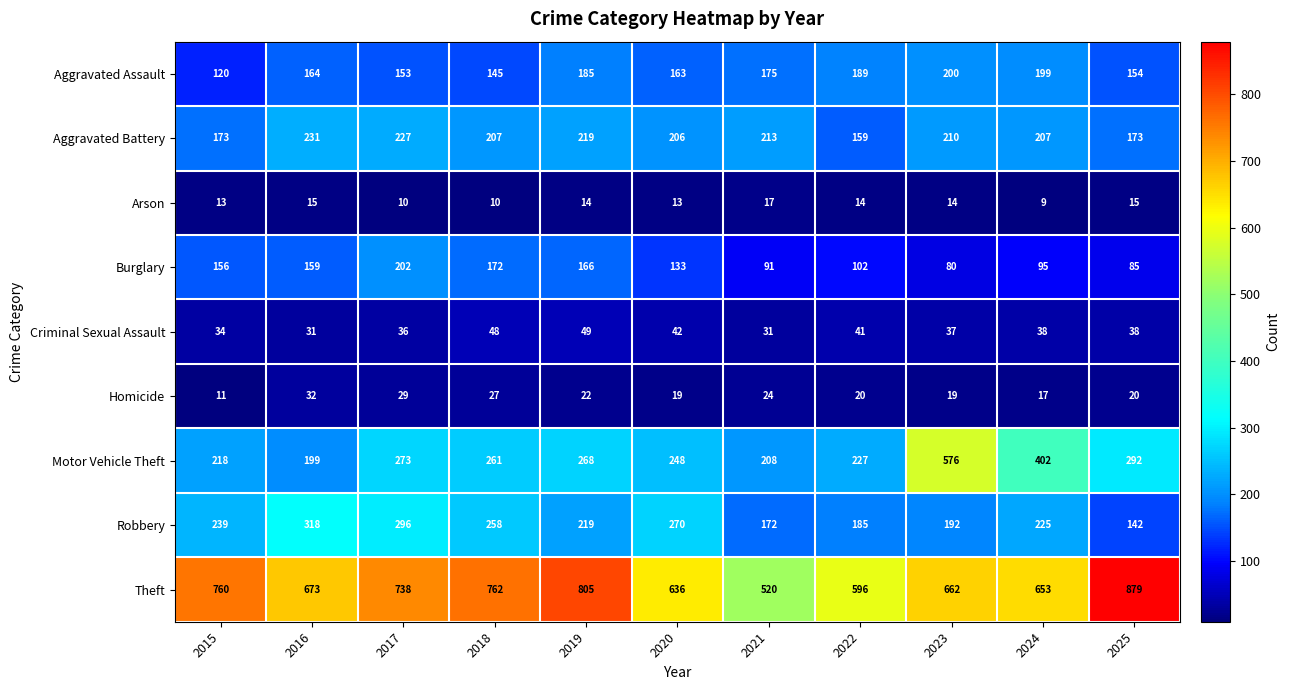

At which category is the sum across all series the highest?

2023